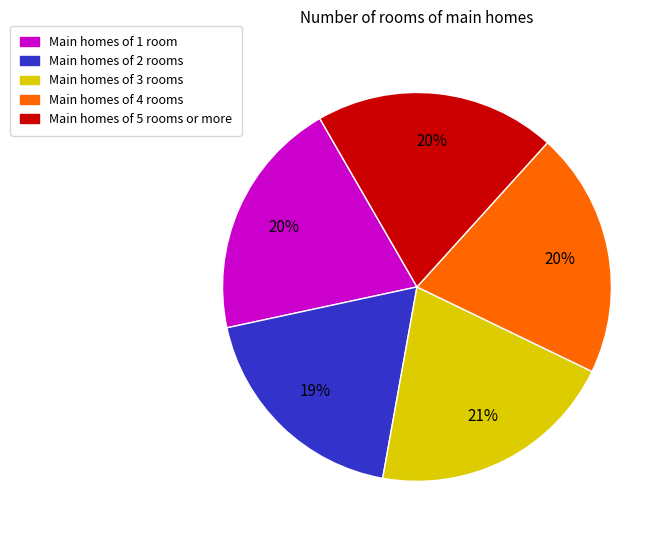

Does any single category account for the majority?

No